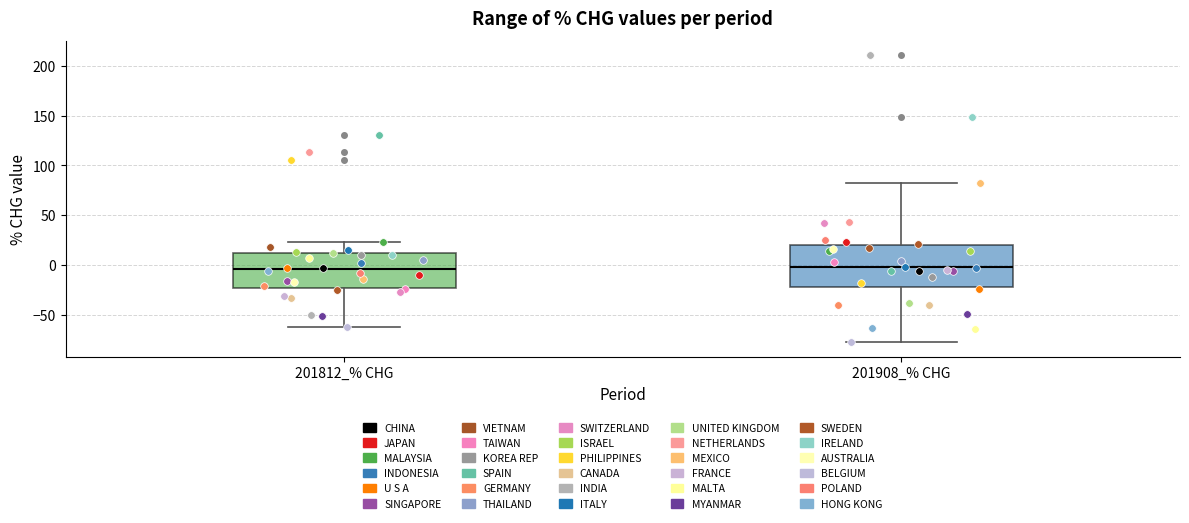

Where does the lower whisker of the box for 201908_% CHG end on the y-axis? The values are not printed on the chart, so give them approximately, as read against the axis.

-80